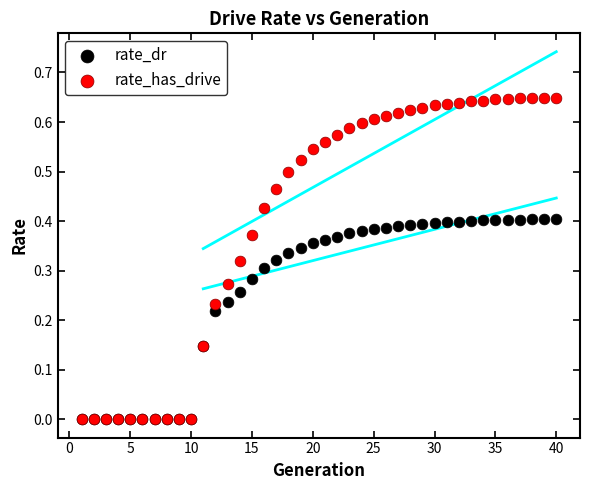

What are all the series names shown in the legend?

rate_dr, rate_has_drive